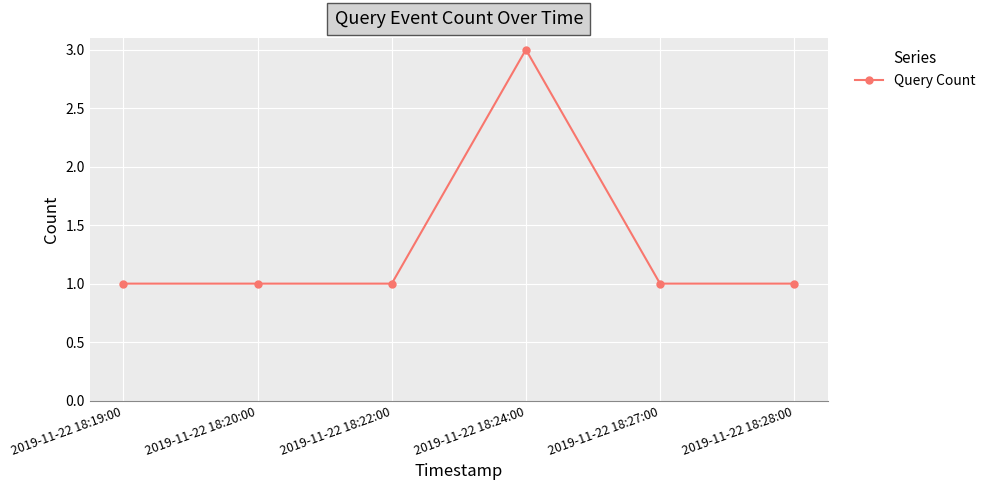

Between 2019-11-22 18:19:00 and 2019-11-22 18:24:00, which is larger?

2019-11-22 18:24:00